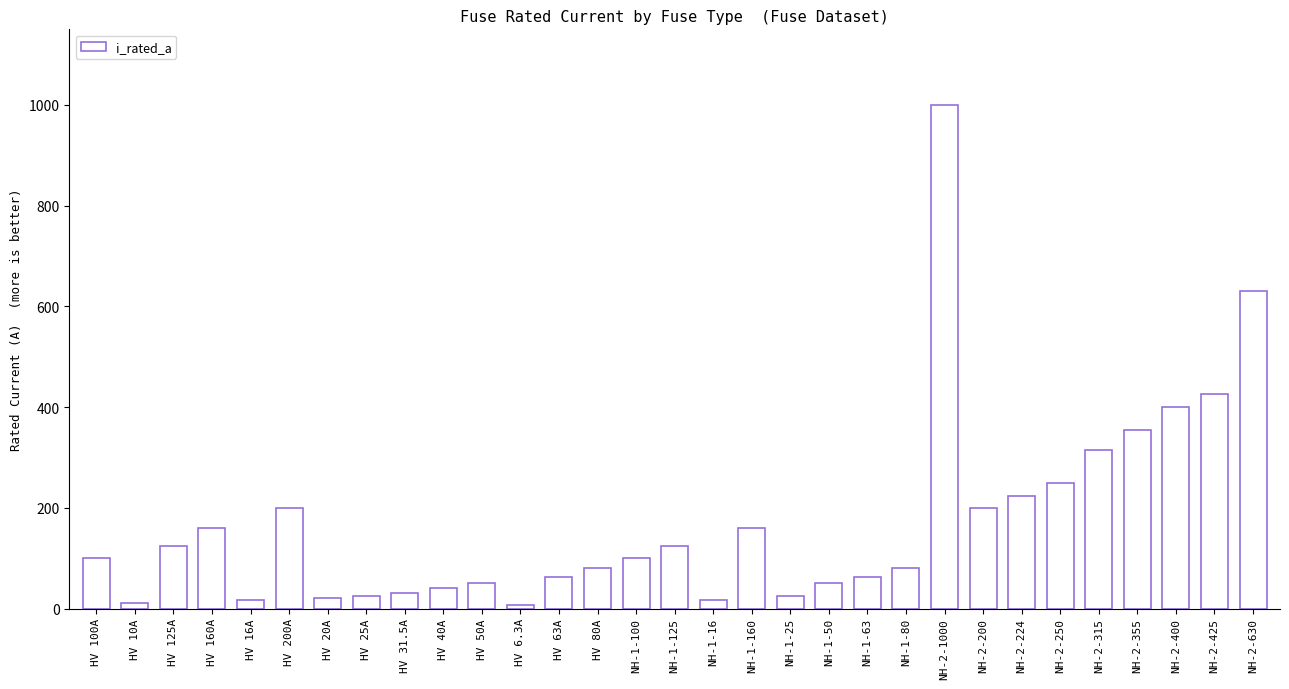

Where is the data nearest to the value 503?

NH-2-425